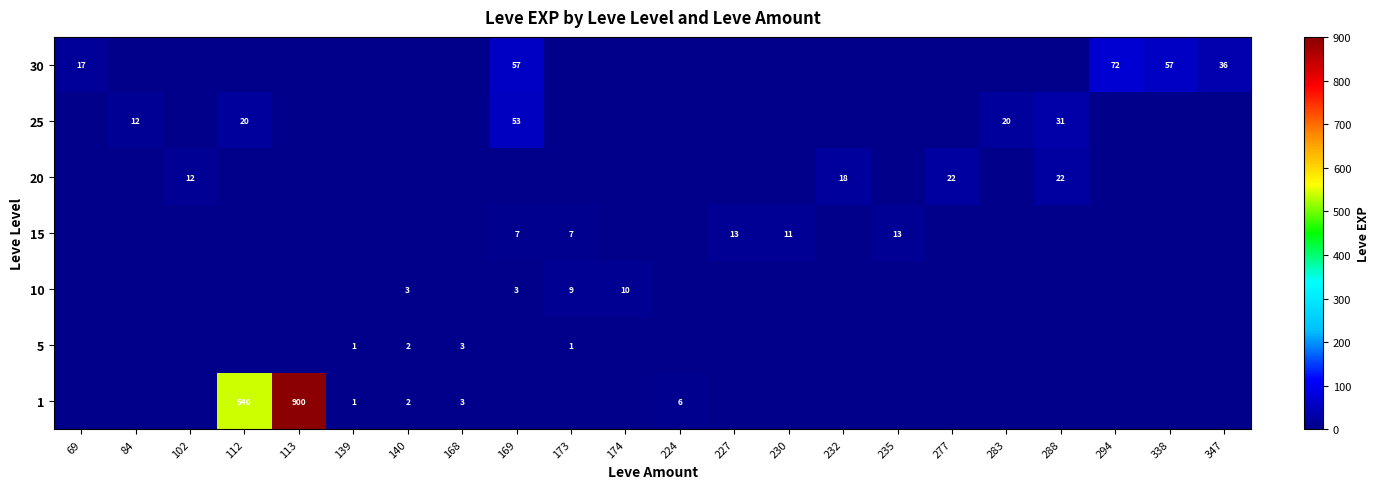

Which label corresponds to the smallest value in the chart?

69